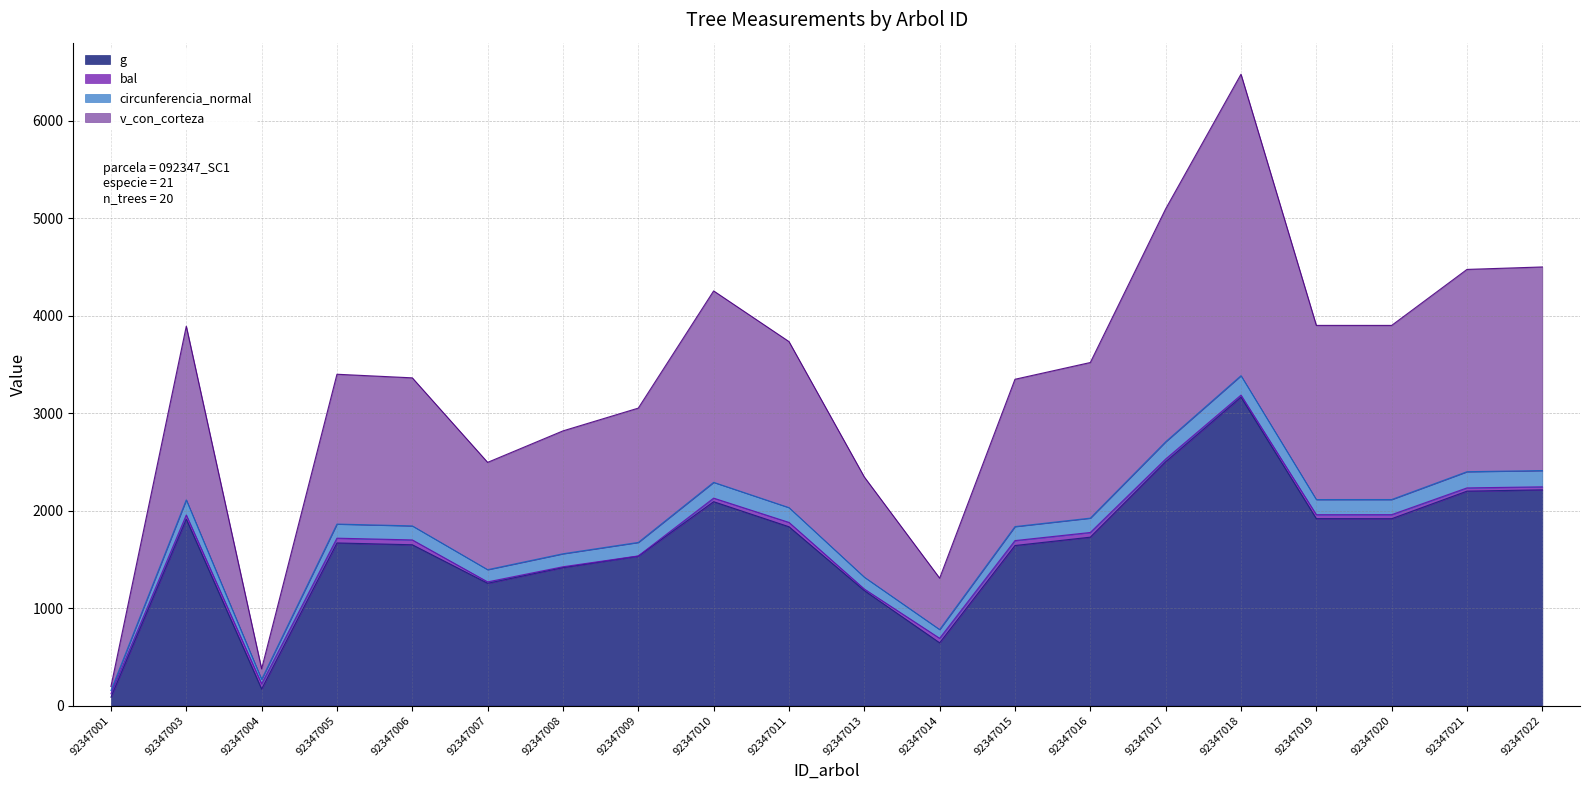

What is the value of the v_con_corteza point at the 4th from the left?

3400.5